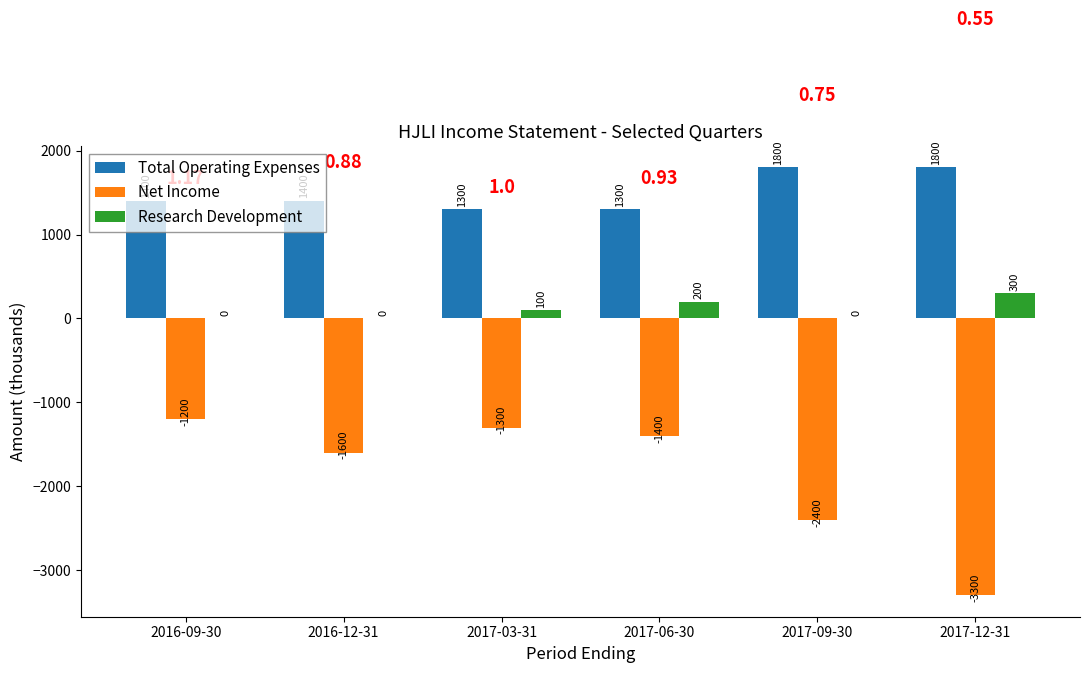

What is the sum of the Net Income values at 2016-09-30 and 2016-12-31?

-2800